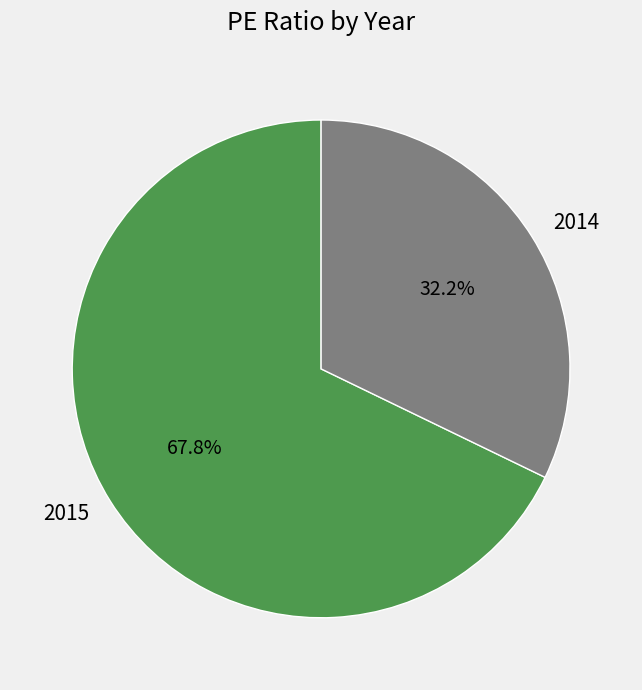

How many slices are in this pie chart?

2